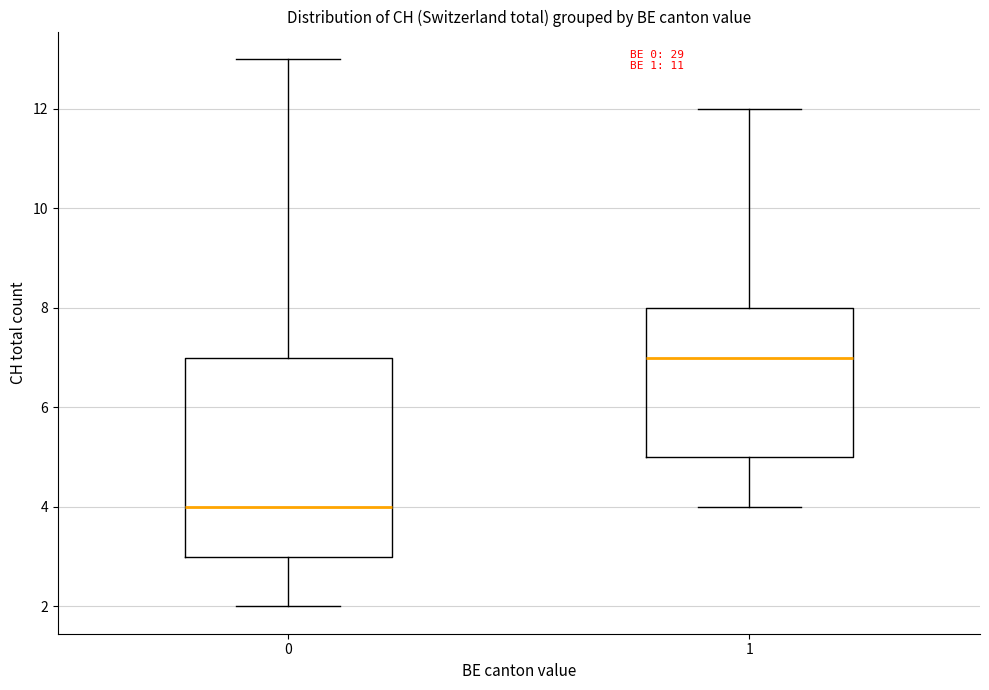

Reading left to right, read every box against the y-axis: the position of its median line, the range the box covers, and the ends of its whiskers. The values are not printed on the chart, so give them approximately, as read against the axis.

0: median 4, box 3 to 7, whiskers 2 to 13
1: median 7, box 5 to 8, whiskers 4 to 12